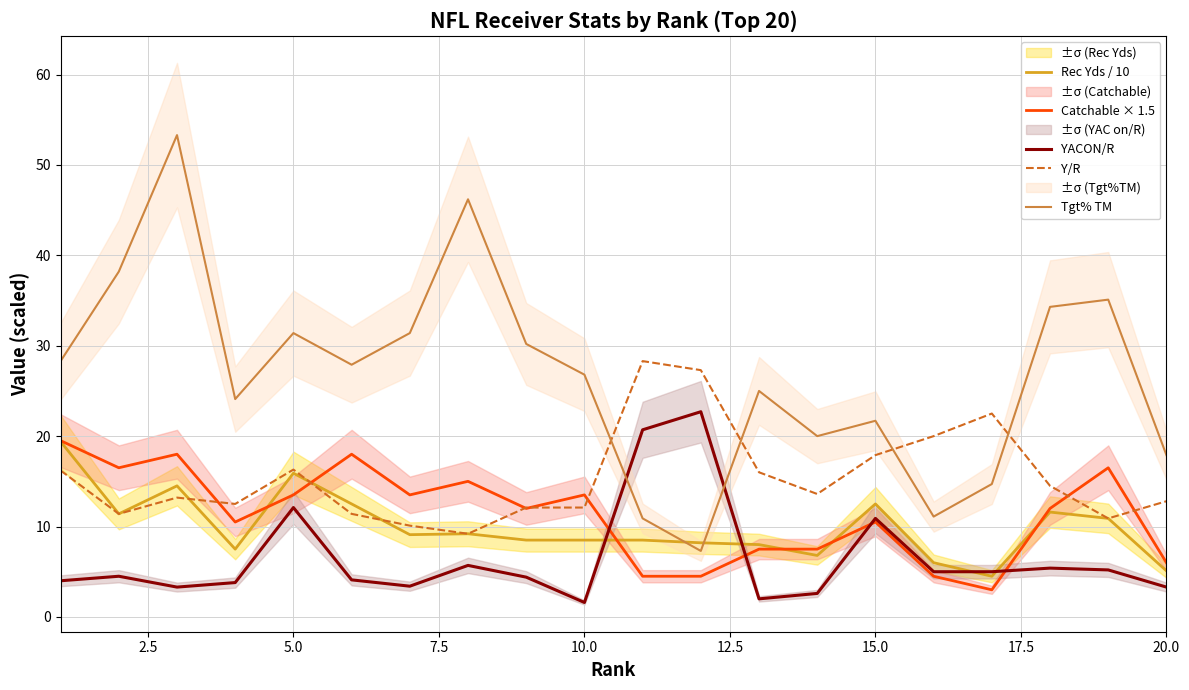

What is the highest value of the Rec Yds / 10 series?

19.4